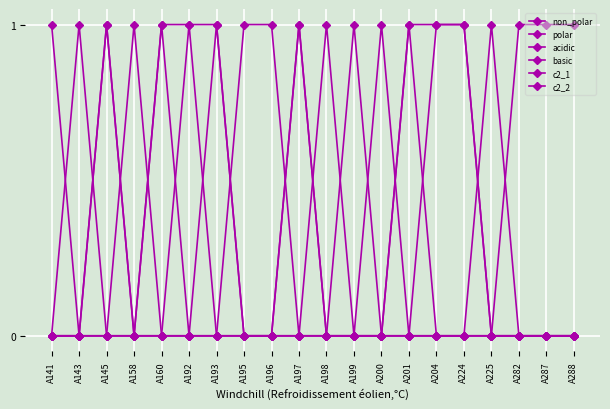

Reading left to right, transcribe all the data shown in this chart.

non_polar: A141=0	A143=0	A145=1	A158=0	A160=1	A192=1	A193=1	A195=0	A196=0	A197=1	A198=0	A199=0	A200=0	A201=1	A204=1	A224=1	A225=0	A282=0	A287=0	A288=0
polar: A141=0	A143=0	A145=0	A158=0	A160=0	A192=0	A193=0	A195=1	A196=1	A197=0	A198=0	A199=1	A200=0	A201=0	A204=0	A224=0	A225=0	A282=1	A287=1	A288=1
acidic: A141=0	A143=1	A145=0	A158=0	A160=0	A192=0	A193=0	A195=0	A196=0	A197=0	A198=0	A199=0	A200=0	A201=0	A204=0	A224=0	A225=1	A282=0	A287=0	A288=0
basic: A141=1	A143=0	A145=0	A158=1	A160=0	A192=0	A193=0	A195=0	A196=0	A197=0	A198=1	A199=0	A200=1	A201=0	A204=0	A224=0	A225=0	A282=0	A287=0	A288=0
c2_1: A141=0	A143=0	A145=0	A158=0	A160=0	A192=1	A193=0	A195=0	A196=0	A197=0	A198=0	A199=0	A200=0	A201=1	A204=0	A224=0	A225=0	A282=0	A287=0	A288=0
c2_2: A141=0	A143=0	A145=1	A158=0	A160=1	A192=0	A193=1	A195=0	A196=0	A197=1	A198=0	A199=0	A200=0	A201=0	A204=1	A224=1	A225=0	A282=0	A287=0	A288=0